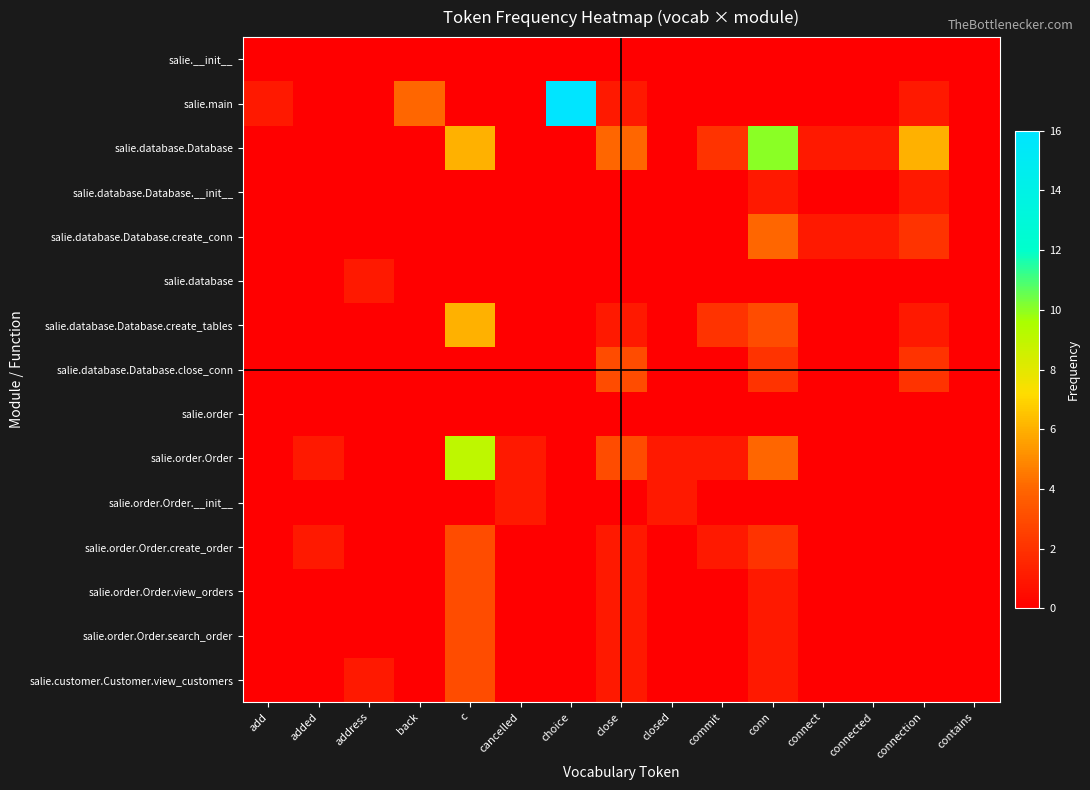

Reading left to right, list all the values displayed in this chart.

salie.__init__: add=0	added=0	address=0	back=0	c=0	cancelled=0	choice=0	close=0	closed=0	commit=0	conn=0	connect=0	connected=0	connection=0	contains=0
salie.main: add=1	added=0	address=0	back=4	c=0	cancelled=0	choice=16	close=1	closed=0	commit=0	conn=0	connect=0	connected=0	connection=1	contains=0
salie.database.Database: add=0	added=0	address=0	back=0	c=6	cancelled=0	choice=0	close=4	closed=0	commit=2	conn=10	connect=1	connected=1	connection=6	contains=0
salie.database.Database.__init__: add=0	added=0	address=0	back=0	c=0	cancelled=0	choice=0	close=0	closed=0	commit=0	conn=1	connect=0	connected=0	connection=1	contains=0
salie.database.Database.create_conn: add=0	added=0	address=0	back=0	c=0	cancelled=0	choice=0	close=0	closed=0	commit=0	conn=4	connect=1	connected=1	connection=2	contains=0
salie.database: add=0	added=0	address=1	back=0	c=0	cancelled=0	choice=0	close=0	closed=0	commit=0	conn=0	connect=0	connected=0	connection=0	contains=0
salie.database.Database.create_tables: add=0	added=0	address=0	back=0	c=6	cancelled=0	choice=0	close=1	closed=0	commit=2	conn=3	connect=0	connected=0	connection=1	contains=0
salie.database.Database.close_conn: add=0	added=0	address=0	back=0	c=0	cancelled=0	choice=0	close=3	closed=0	commit=0	conn=2	connect=0	connected=0	connection=2	contains=0
salie.order: add=0	added=0	address=0	back=0	c=0	cancelled=0	choice=0	close=0	closed=0	commit=0	conn=0	connect=0	connected=0	connection=0	contains=0
salie.order.Order: add=0	added=1	address=0	back=0	c=9	cancelled=1	choice=0	close=3	closed=1	commit=1	conn=4	connect=0	connected=0	connection=0	contains=0
salie.order.Order.__init__: add=0	added=0	address=0	back=0	c=0	cancelled=1	choice=0	close=0	closed=1	commit=0	conn=0	connect=0	connected=0	connection=0	contains=0
salie.order.Order.create_order: add=0	added=1	address=0	back=0	c=3	cancelled=0	choice=0	close=1	closed=0	commit=1	conn=2	connect=0	connected=0	connection=0	contains=0
salie.order.Order.view_orders: add=0	added=0	address=0	back=0	c=3	cancelled=0	choice=0	close=1	closed=0	commit=0	conn=1	connect=0	connected=0	connection=0	contains=0
salie.order.Order.search_order: add=0	added=0	address=0	back=0	c=3	cancelled=0	choice=0	close=1	closed=0	commit=0	conn=1	connect=0	connected=0	connection=0	contains=0
salie.customer.Customer.view_customers: add=0	added=0	address=1	back=0	c=3	cancelled=0	choice=0	close=1	closed=0	commit=0	conn=1	connect=0	connected=0	connection=0	contains=0